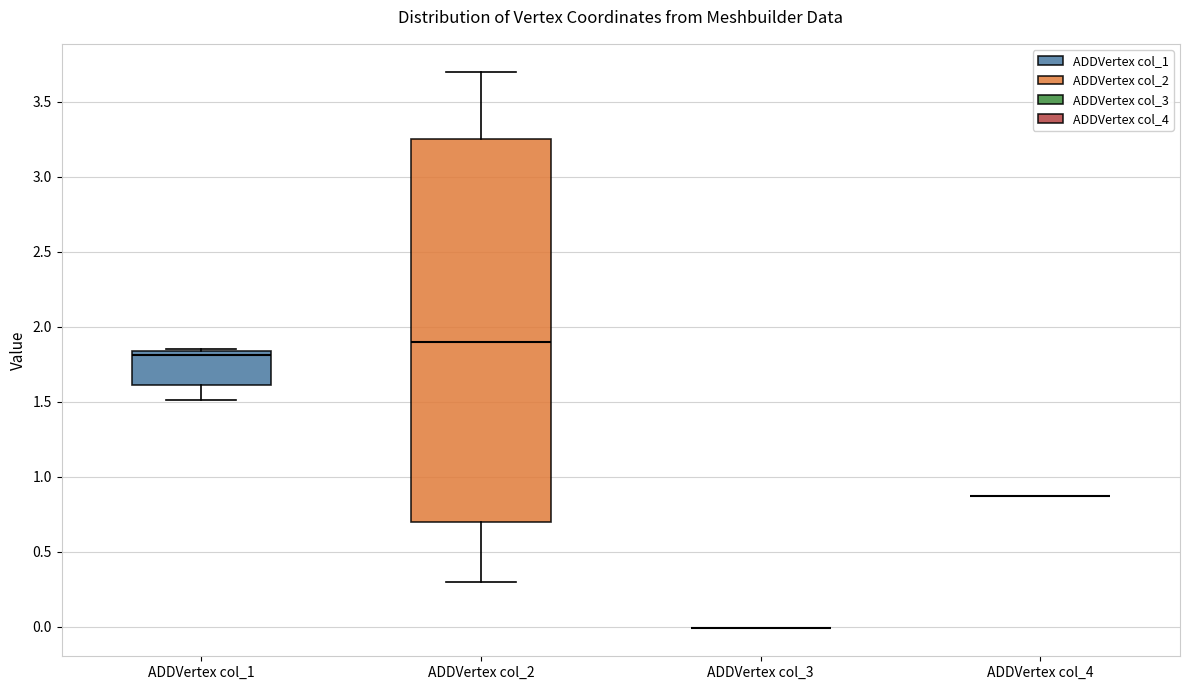

Reading left to right, transcribe this box plot: for each box, give where its median line is, the range the box spans, and where its two whiskers end, as read against the y-axis. The values are not printed on the chart, so give them approximately, as read against the axis.

ADDVertex col_1: median 1.80, box 1.60 to 1.85, whiskers 1.50 to 1.85
ADDVertex col_2: median 1.90, box 0.70 to 3.25, whiskers 0.30 to 3.70
ADDVertex col_3: box collapsed to a line at 0.00, whiskers 0.00 to 0.00
ADDVertex col_4: box collapsed to a line at 0.85, whiskers 0.85 to 0.85